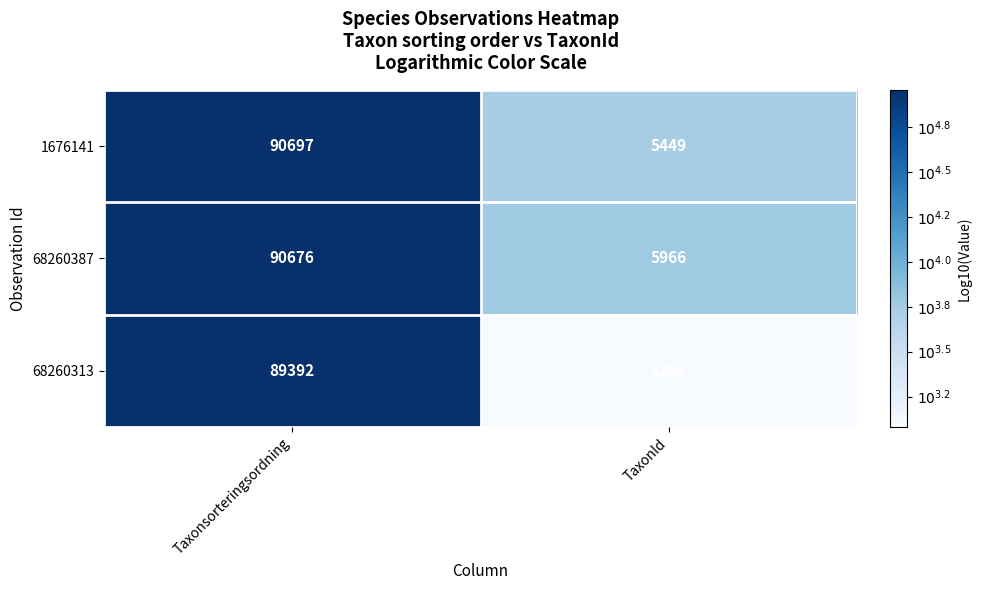

Reading left to right, list all the values displayed in this chart.

1676141: 90697	5449
68260387: 90676	5966
68260313: 89392	1202